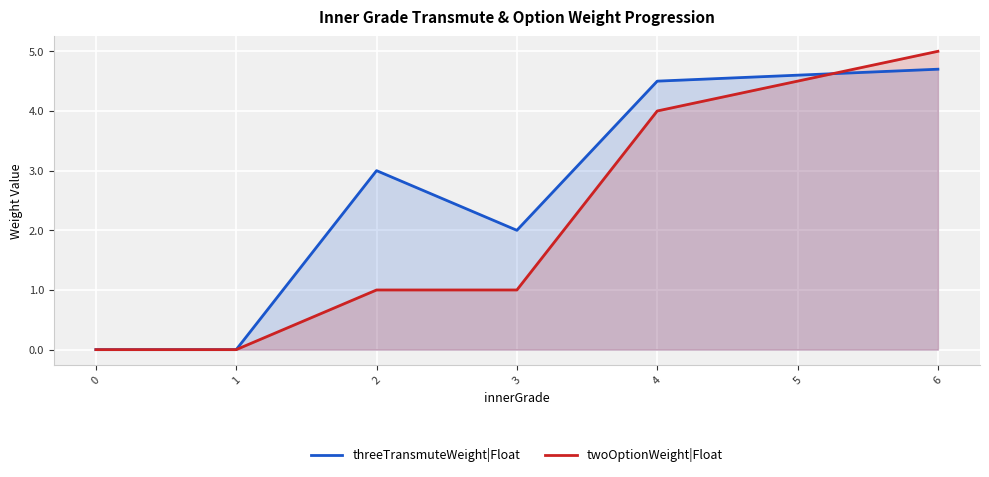

What is the sum of the twoOptionWeight|Float values at 2 and 5?

5.5